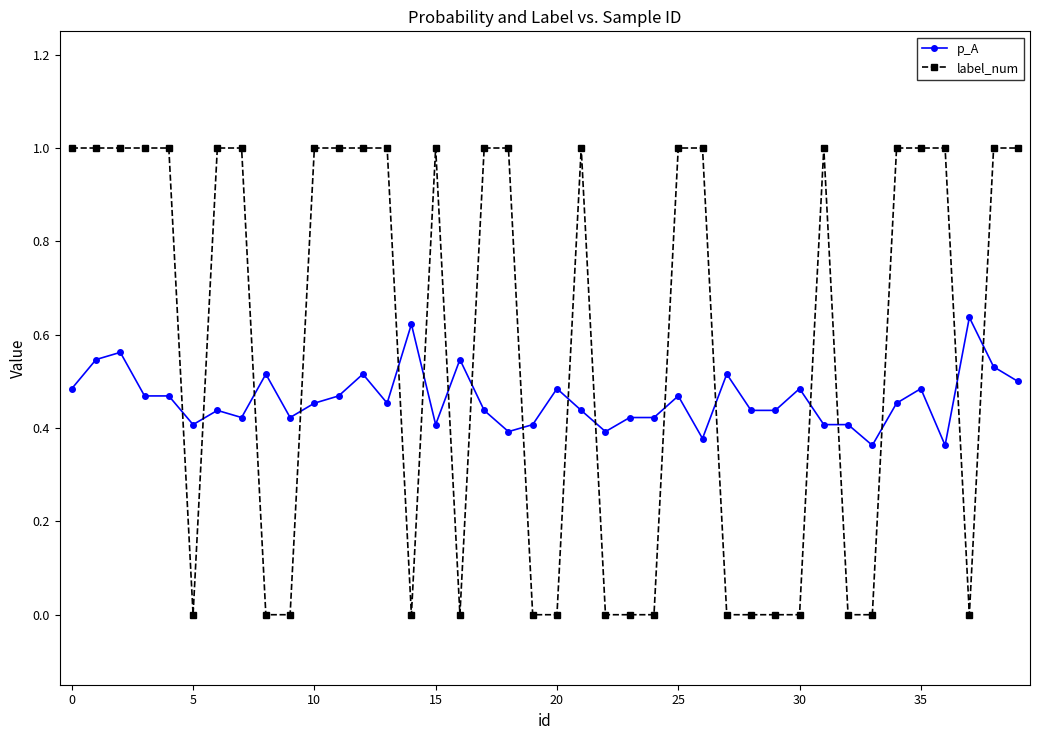

How many lines are shown in the chart?

2